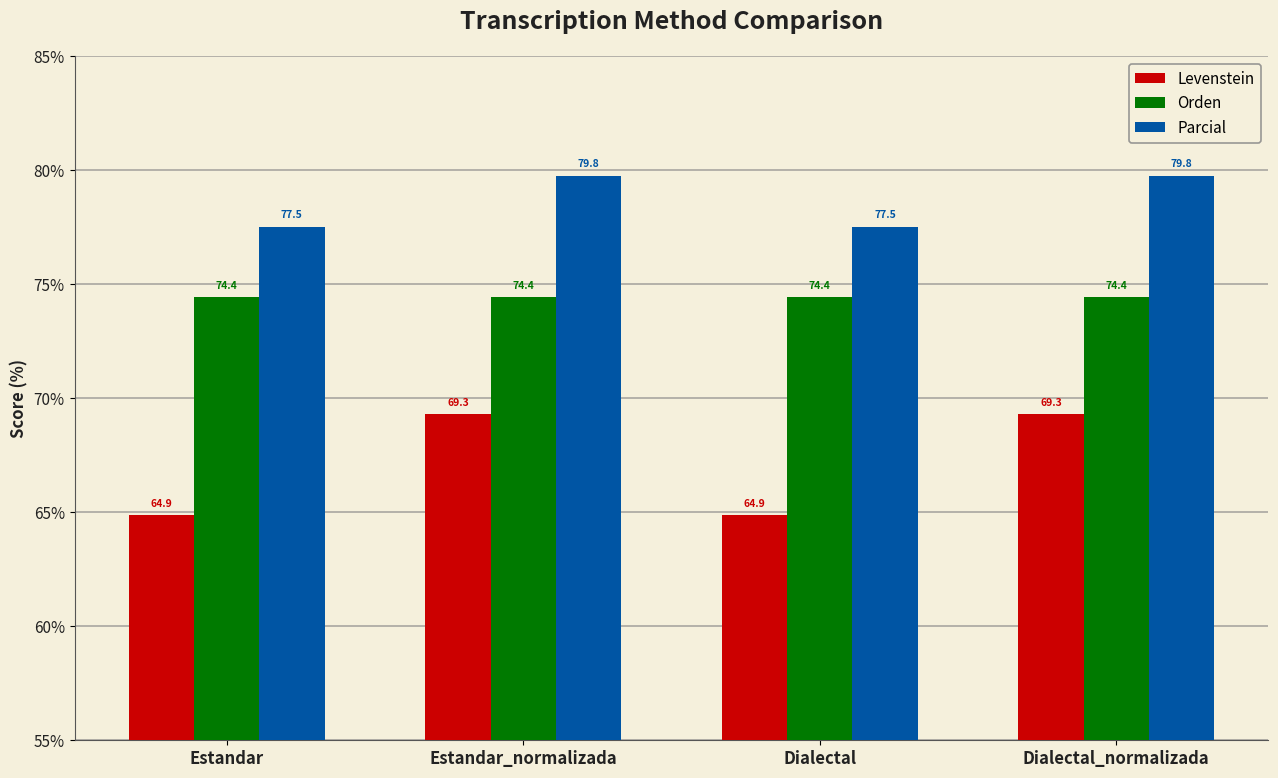

What is the total value across all series at Dialectal_normalizada?

223.5